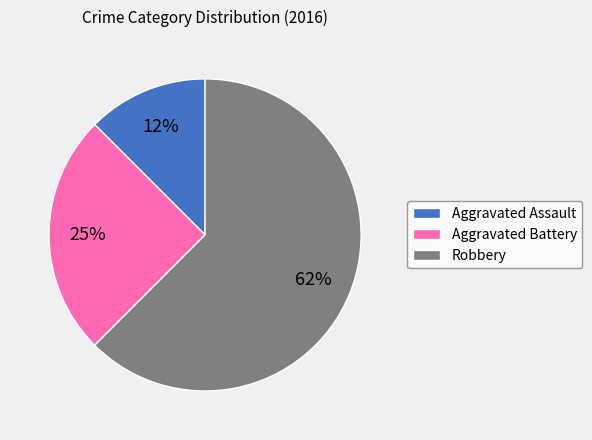

Approximately how many times larger is the value at Robbery compared to Aggravated Battery?

2.5